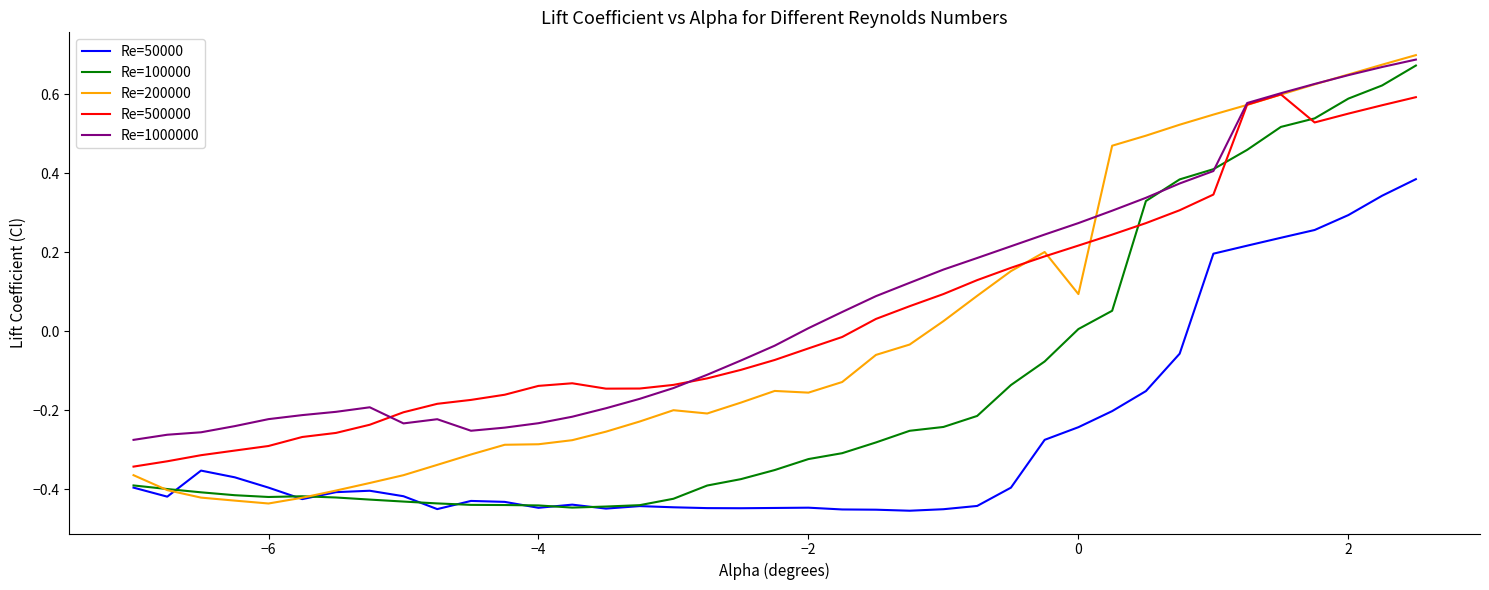

True or false: Re=500000 and Re=50000 intersect in this chart.

False